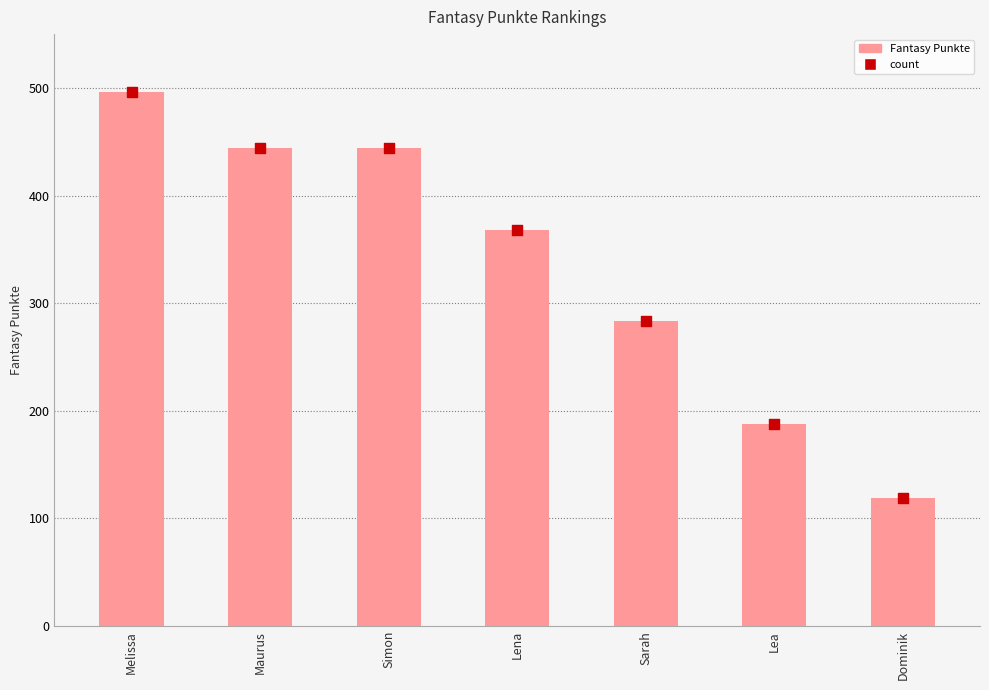

At how many categories does at least one series exceed 166?

6